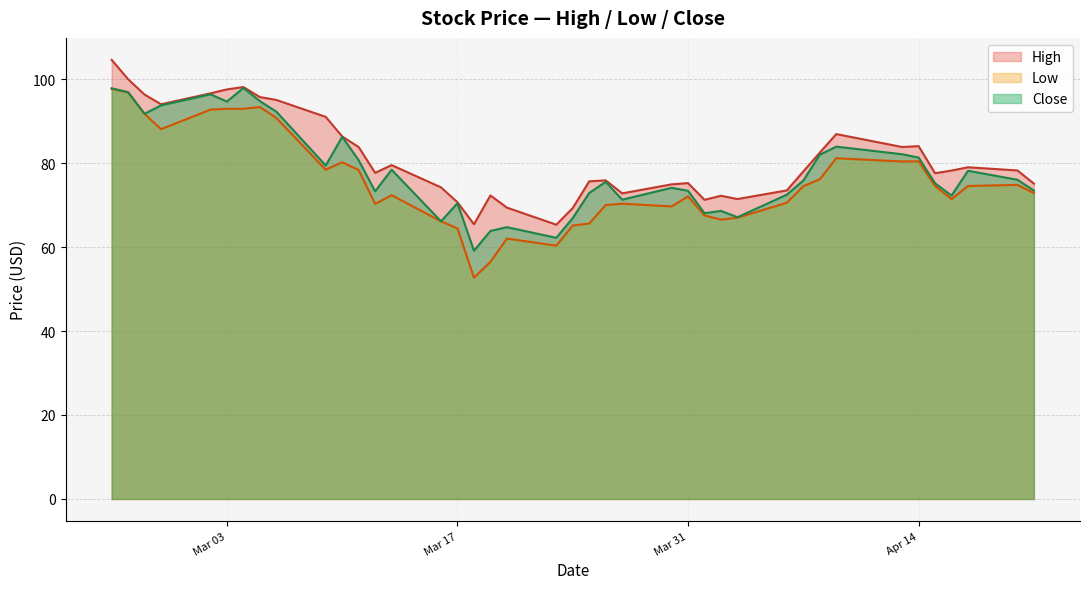

Reading left to right, transcribe all the data shown in this chart.

High: 104.6	100.0	96.3	94.0	96.6	97.5	98.1	95.7	95.0	91.0	86.3	83.8	77.7	79.5	74.2	70.7	65.4	72.3	69.4	65.3	69.3	75.7	75.9	72.8	74.9	75.2	71.2	72.2	71.4	73.5	78.0	82.5	86.9	83.8	84.0	77.6	78.2	79.0	78.2	75.1
Low: 97.7	96.9	91.7	88.1	92.7	92.9	92.9	93.3	90.7	78.4	80.2	78.3	70.3	72.3	66.1	64.4	52.7	56.5	62.0	60.3	65.1	65.6	70.0	70.3	69.7	72.1	67.5	66.5	67.0	70.6	74.5	76.1	81.2	80.4	80.4	74.5	71.4	74.5	74.8	72.9
Close: 97.8	96.9	91.7	93.7	96.4	94.7	97.9	94.8	92.2	79.4	86.3	80.7	73.3	78.4	66.1	70.4	59.1	63.8	64.7	62.2	66.9	72.9	75.5	71.3	74.1	73.4	68.0	68.6	67.1	72.5	75.8	82.0	83.9	82.1	81.3	75.2	72.3	78.2	76.0	73.5